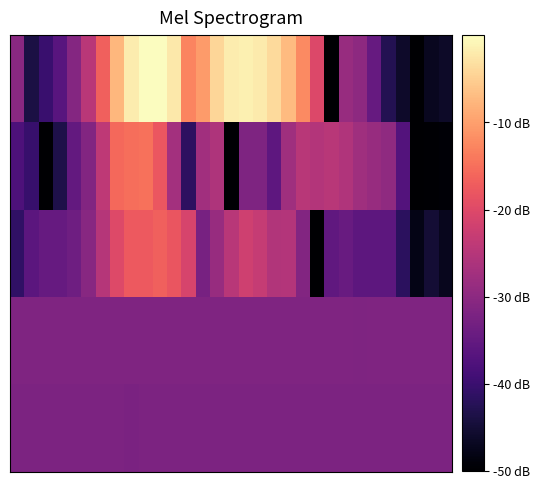

Count the number of categories in the chart.

31